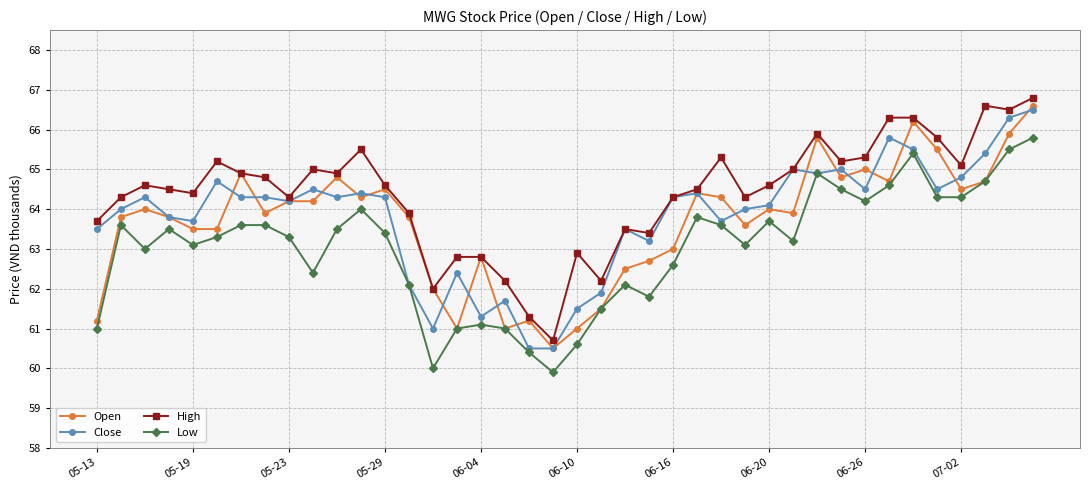

Reading left to right, transcribe all the data shown in this chart.

Open: 61.2	63.8	64.0	63.8	63.5	63.5	64.9	63.9	64.2	64.2	64.8	64.3	64.5	63.8	62.0	61.0	62.8	61.0	61.2	60.5	61.0	61.5	62.5	62.7	63.0	64.4	64.3	63.6	64.0	63.9	65.8	64.8	65.0	64.7	66.2	65.5	64.5	64.7	65.9	66.6
Close: 63.5	64.0	64.3	63.8	63.7	64.7	64.3	64.3	64.2	64.5	64.3	64.4	64.3	62.1	61.0	62.4	61.3	61.7	60.5	60.5	61.5	61.9	63.5	63.2	64.3	64.4	63.7	64.0	64.1	65.0	64.9	65.0	64.5	65.8	65.5	64.5	64.8	65.4	66.3	66.5
High: 63.7	64.3	64.6	64.5	64.4	65.2	64.9	64.8	64.3	65.0	64.9	65.5	64.6	63.9	62.0	62.8	62.8	62.2	61.3	60.7	62.9	62.2	63.5	63.4	64.3	64.5	65.3	64.3	64.6	65.0	65.9	65.2	65.3	66.3	66.3	65.8	65.1	66.6	66.5	66.8
Low: 61.0	63.6	63.0	63.5	63.1	63.3	63.6	63.6	63.3	62.4	63.5	64.0	63.4	62.1	60.0	61.0	61.1	61.0	60.4	59.9	60.6	61.5	62.1	61.8	62.6	63.8	63.6	63.1	63.7	63.2	64.9	64.5	64.2	64.6	65.4	64.3	64.3	64.7	65.5	65.8